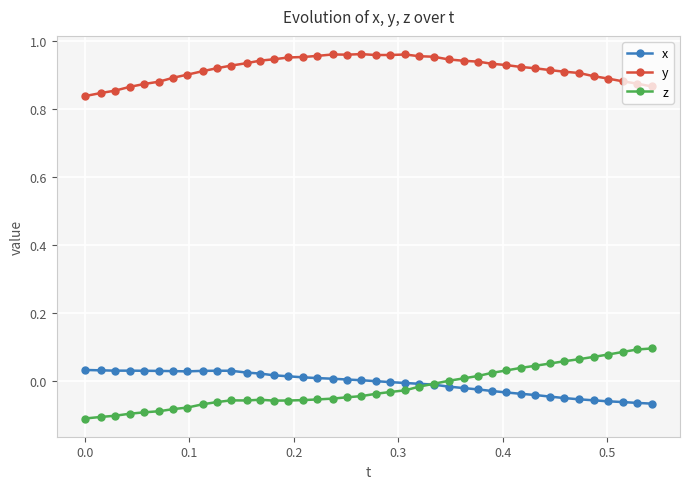

True or false: y has more than 1 interior local peaks.

True